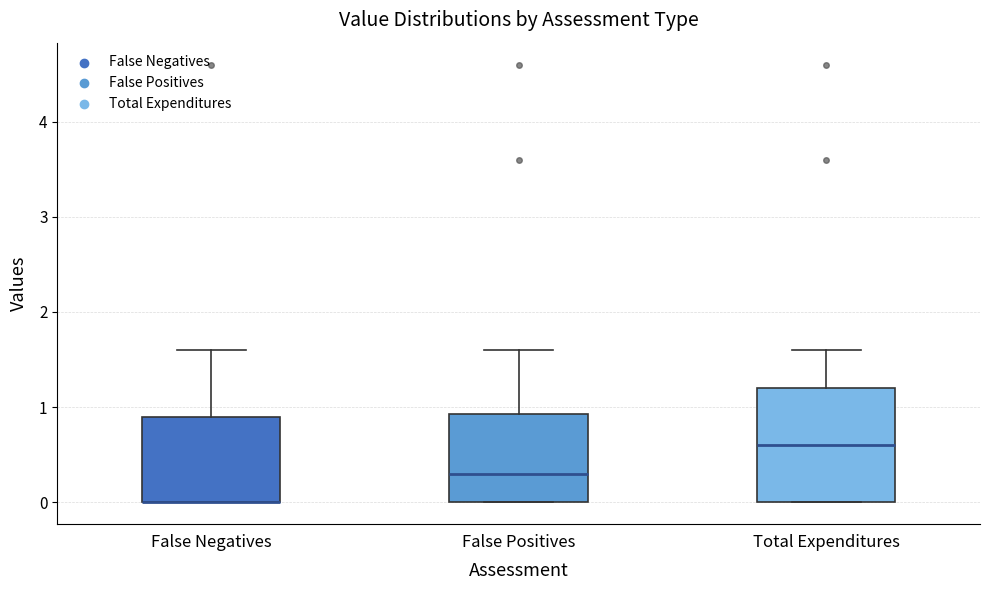

Reading left to right, transcribe this box plot: for each box, give where its median line is, the range the box spans, and where its two whiskers end, as read against the y-axis. The values are not printed on the chart, so give them approximately, as read against the axis.

False Negatives: median 0.0 (drawn on the box's lower edge), box 0.0 to 0.9, whiskers 0.0 to 1.6
False Positives: median 0.3, box 0.0 to 0.9, whiskers 0.0 to 1.6
Total Expenditures: median 0.6, box 0.0 to 1.2, whiskers 0.0 to 1.6